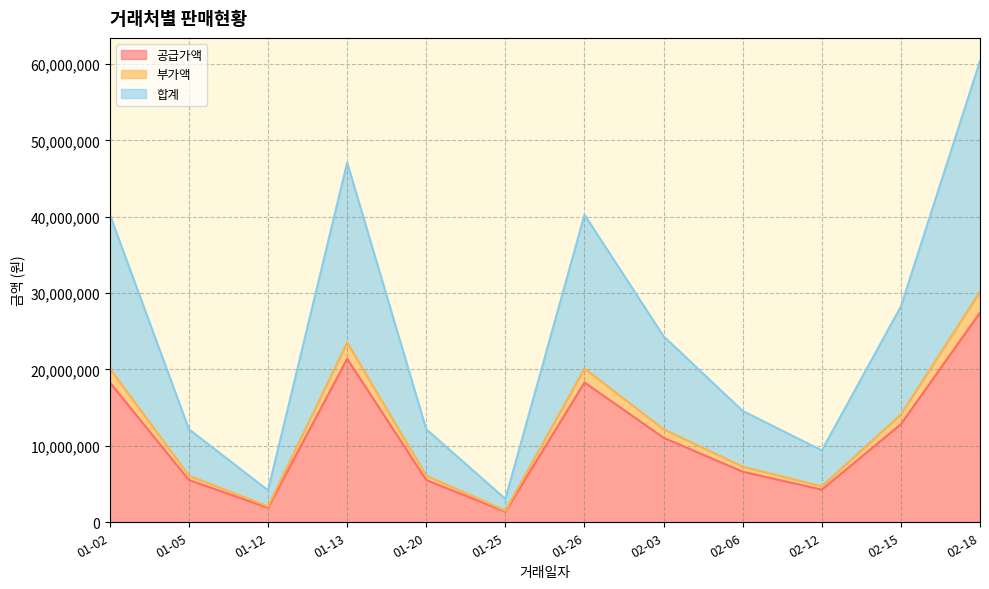

What is the spread (max minus min) of values at 01-02?

21960000